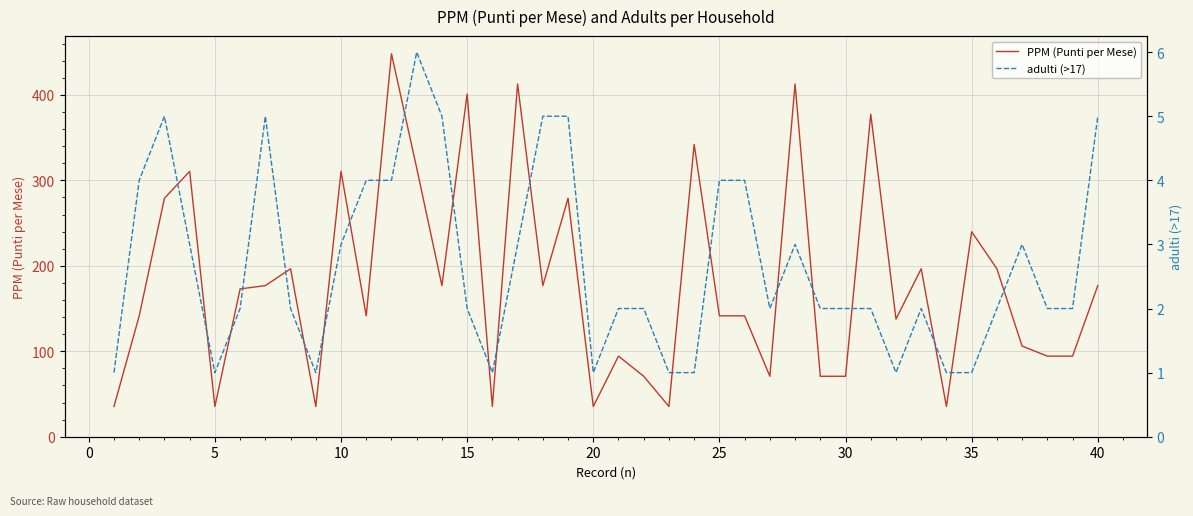

Which has a higher value, 39 or 35?

35